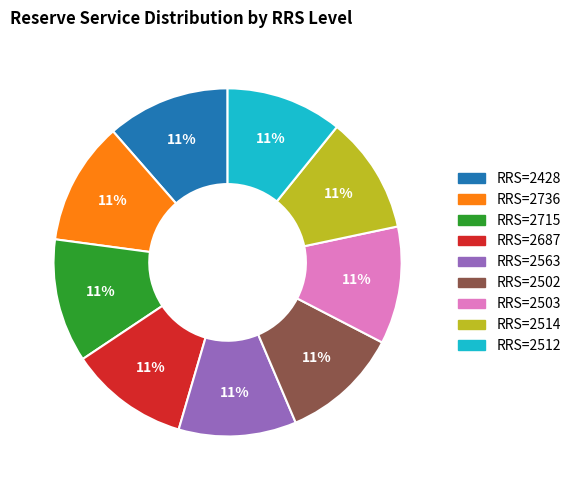

Is there a majority slice in this chart?

No